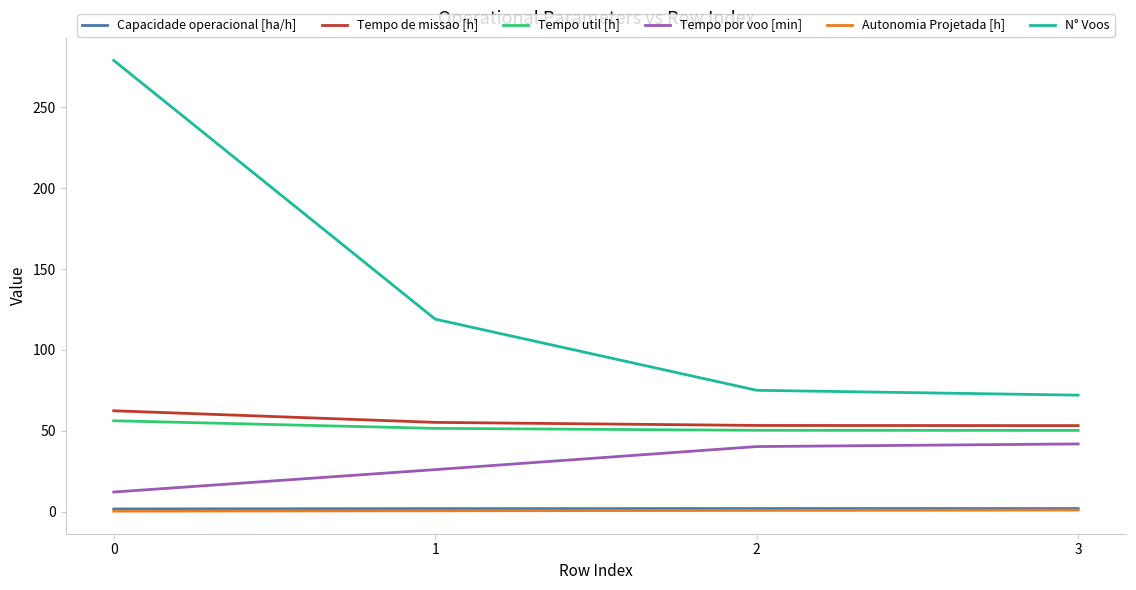

The value of Tempo por voo [min] at 3 is 67.2. True or false?

False